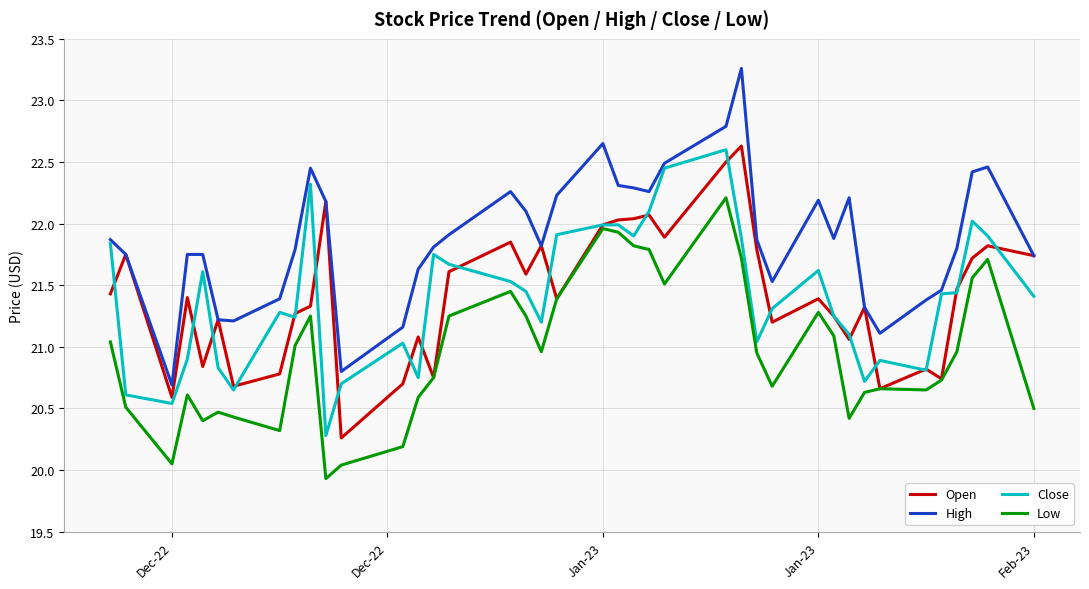

True or false: Low has more than 1 points higher than both neighbors.

True